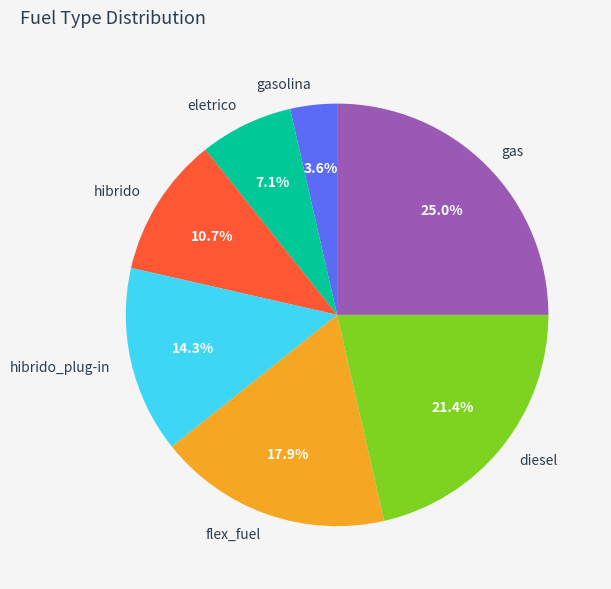

The flex_fuel slice represents 12% of the pie. True or false?

False